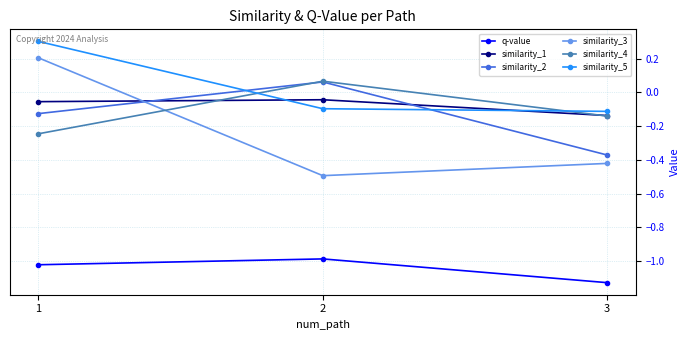

List the labels in order of similarity_2 value, largest first.

2, 1, 3